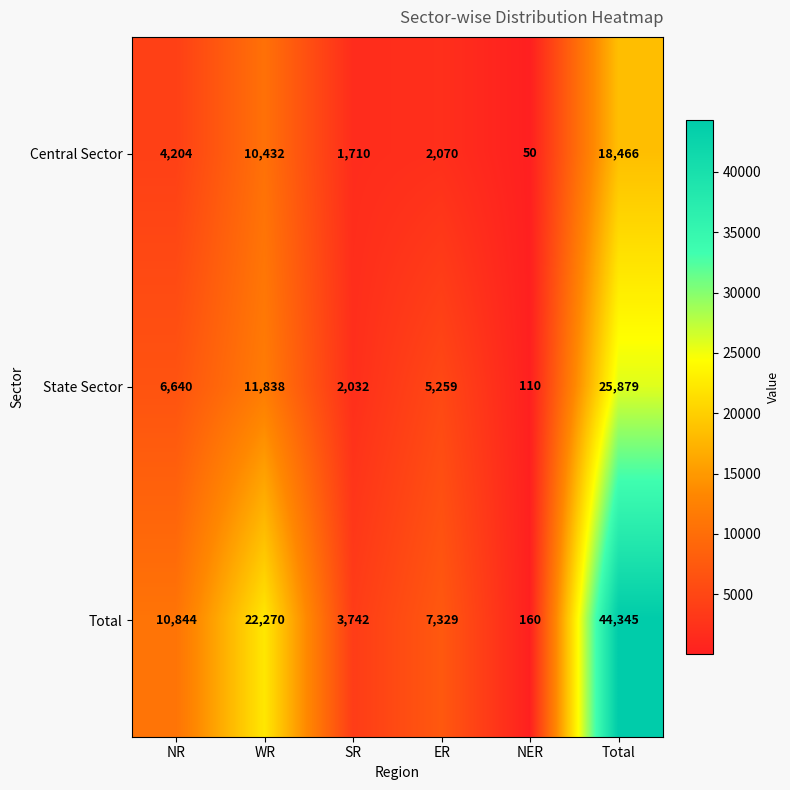

Rank the series by their average value, from highest to lowest.

Total, State Sector, Central Sector